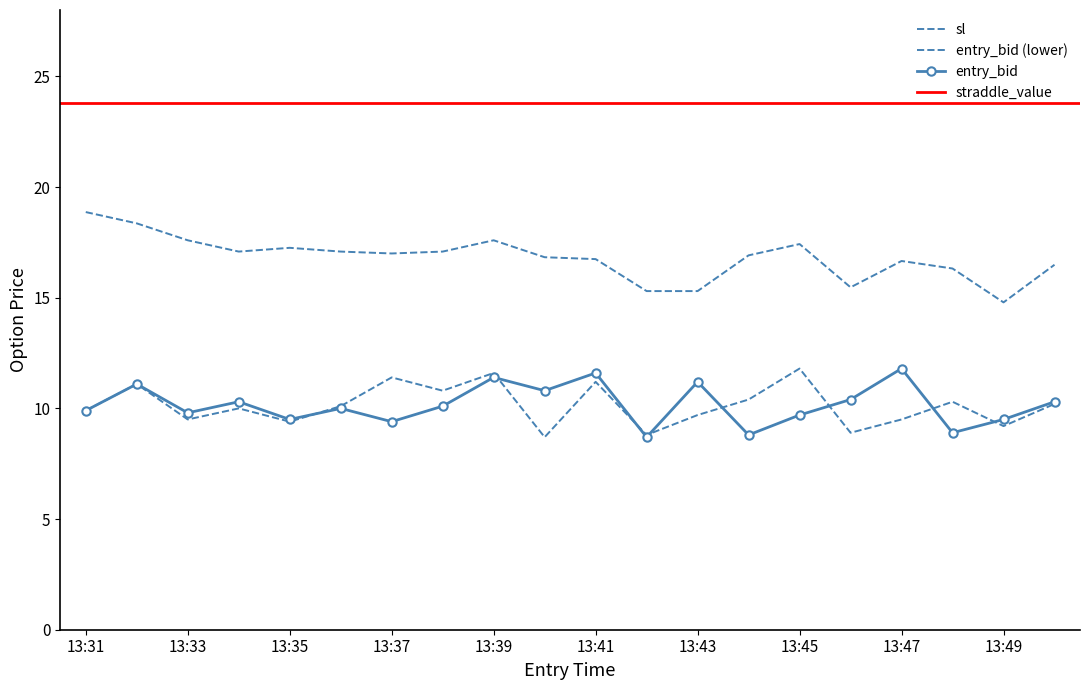

Which series has the widest spread of values?

sl